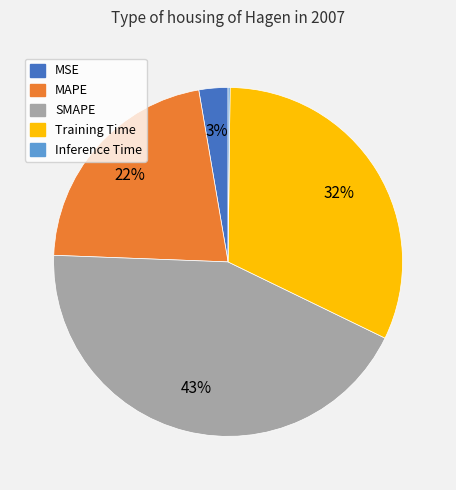

To the nearest percent, what is the combined percentage of MAPE and SMAPE?

65%